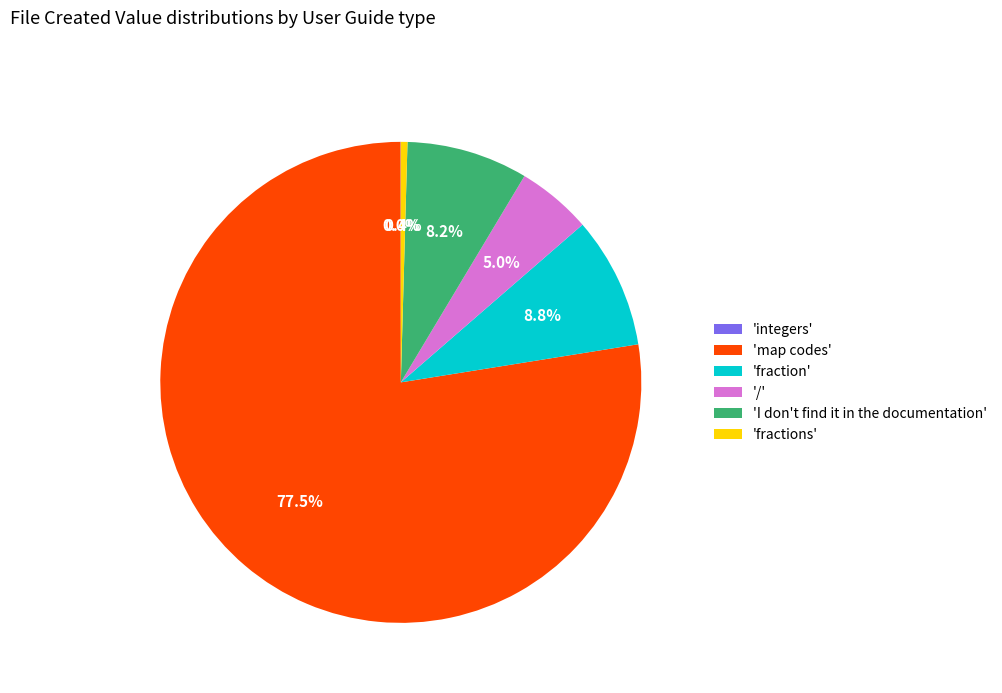

What is the total percentage of 'fractions' and 'I don't find it in the documentation'?

8.6%